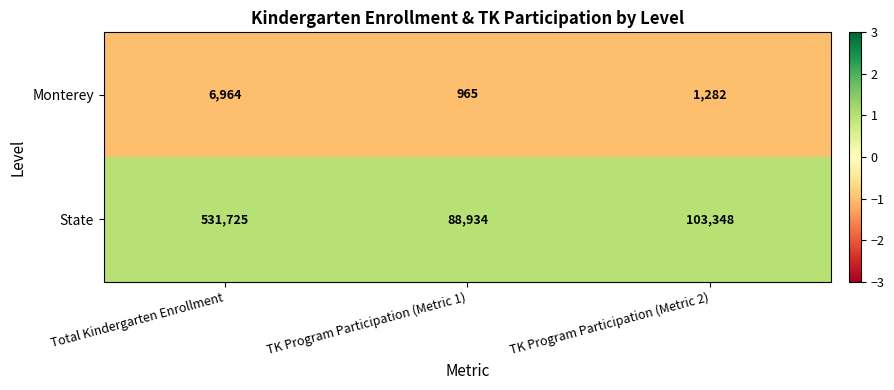

Which category has the highest value across all series?

Total Kindergarten Enrollment